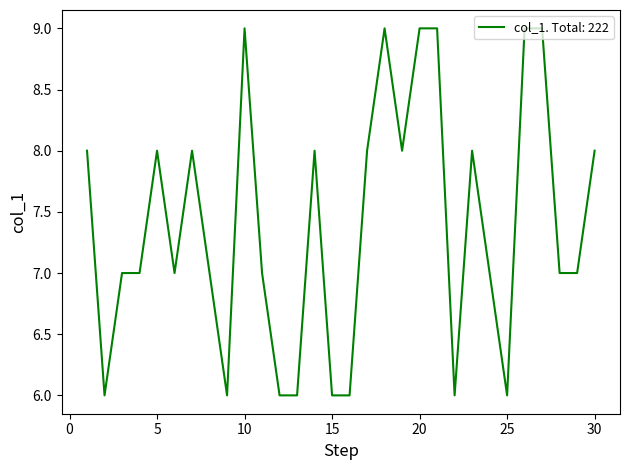

What is the difference between the maximum and minimum values?

3